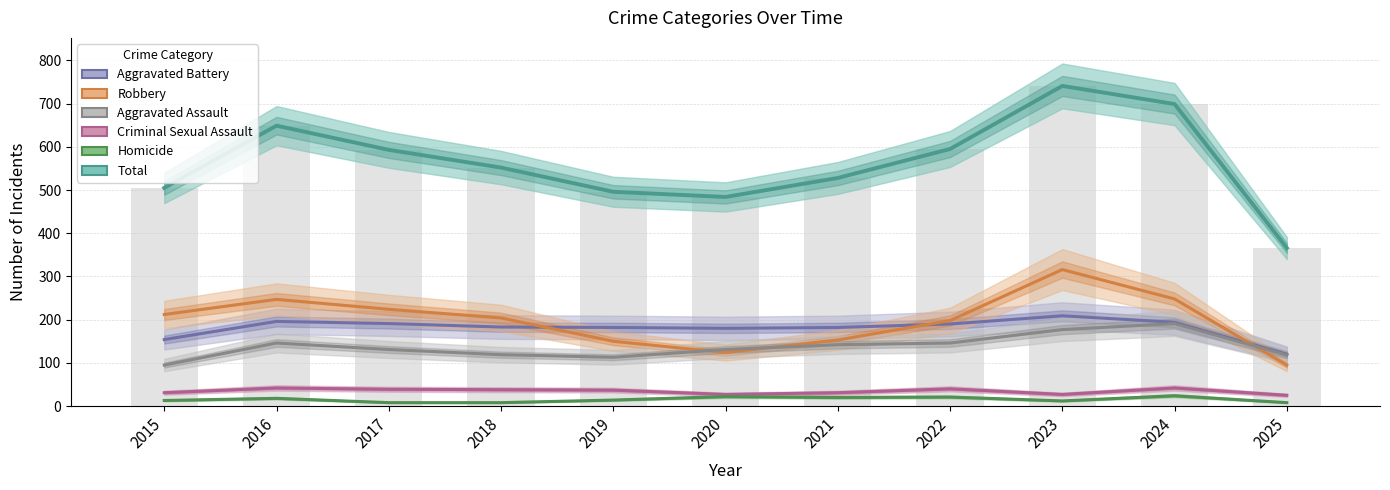

Is the value of Aggravated Assault at 2017 greater than the value of Total at 2015?

No